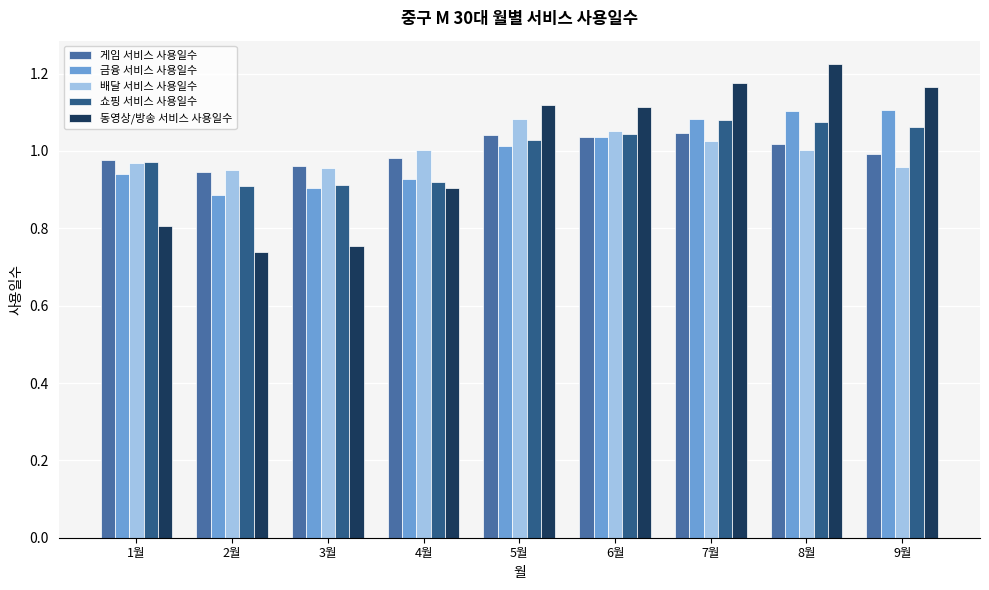

At which category does the chart reach its minimum across all series?

2월